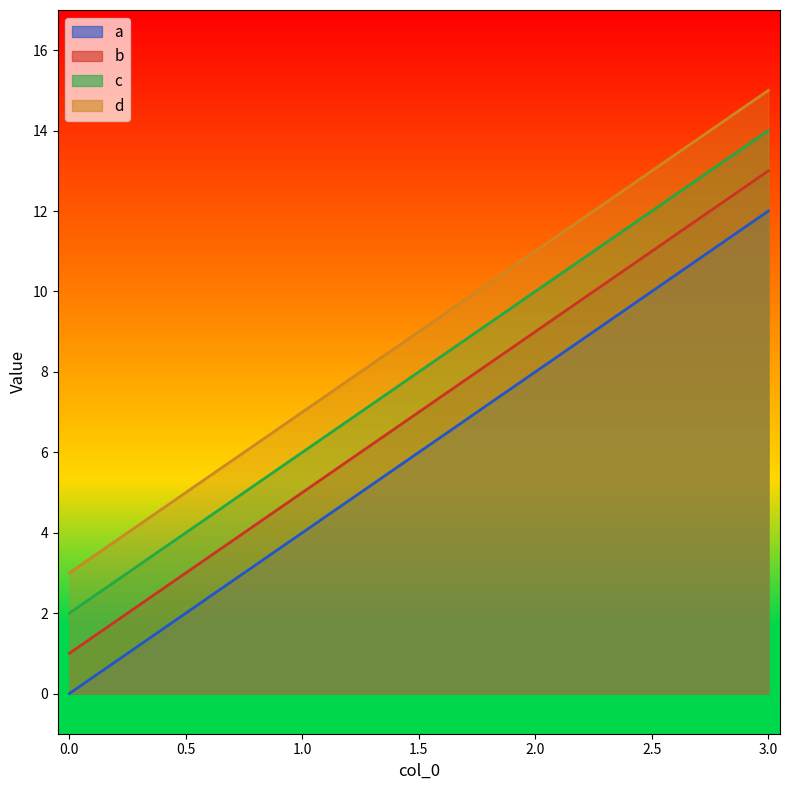

True or false: d has more than 2 interior local peaks.

False